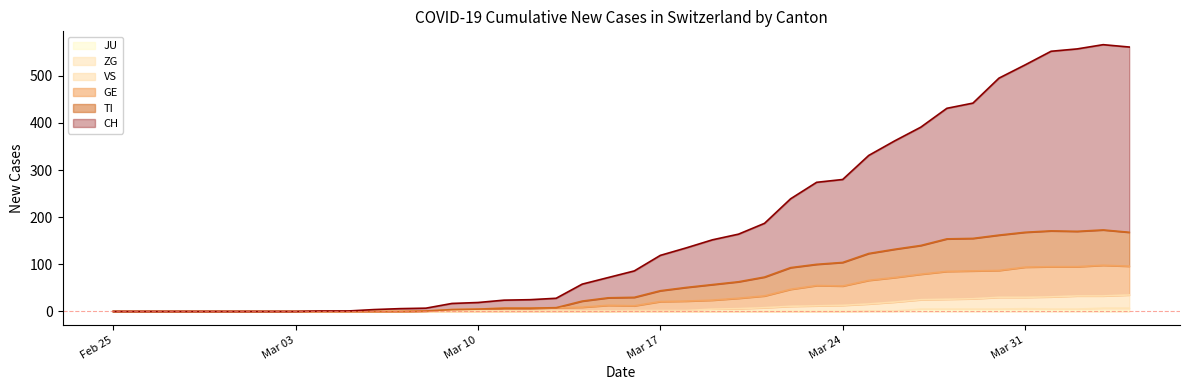

The value of CH at 2020-03-11 is 8. True or false?

False